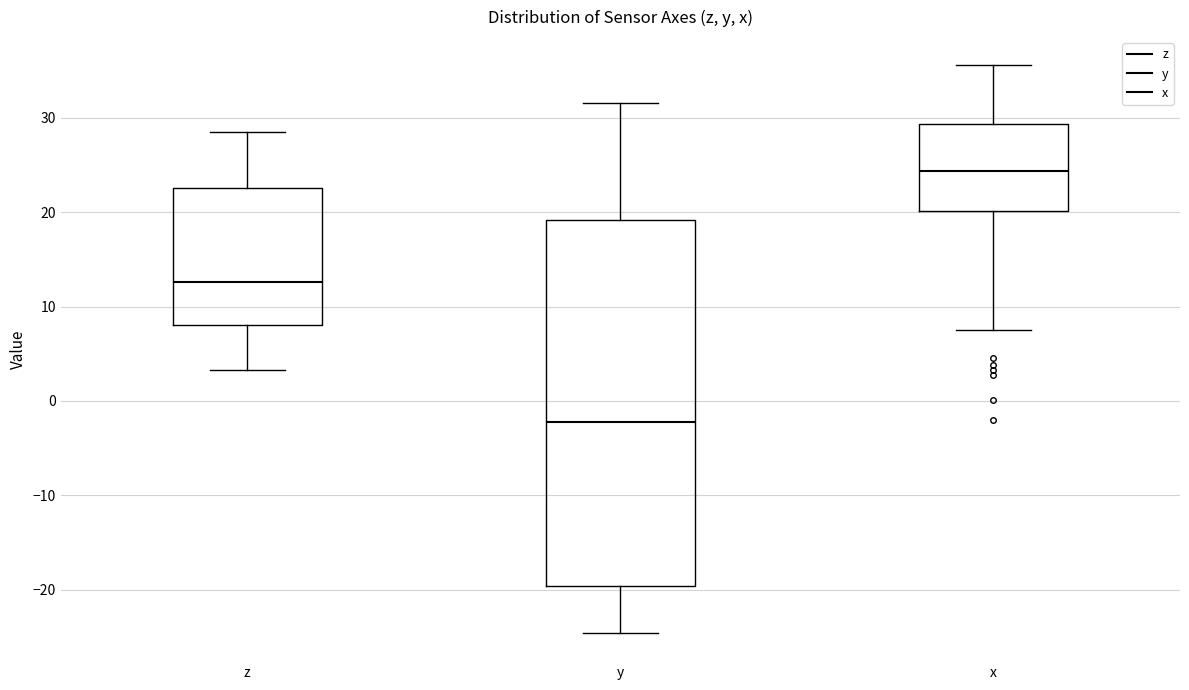

Comparing the boxes themselves (not the whiskers), which one is the tallest?

y